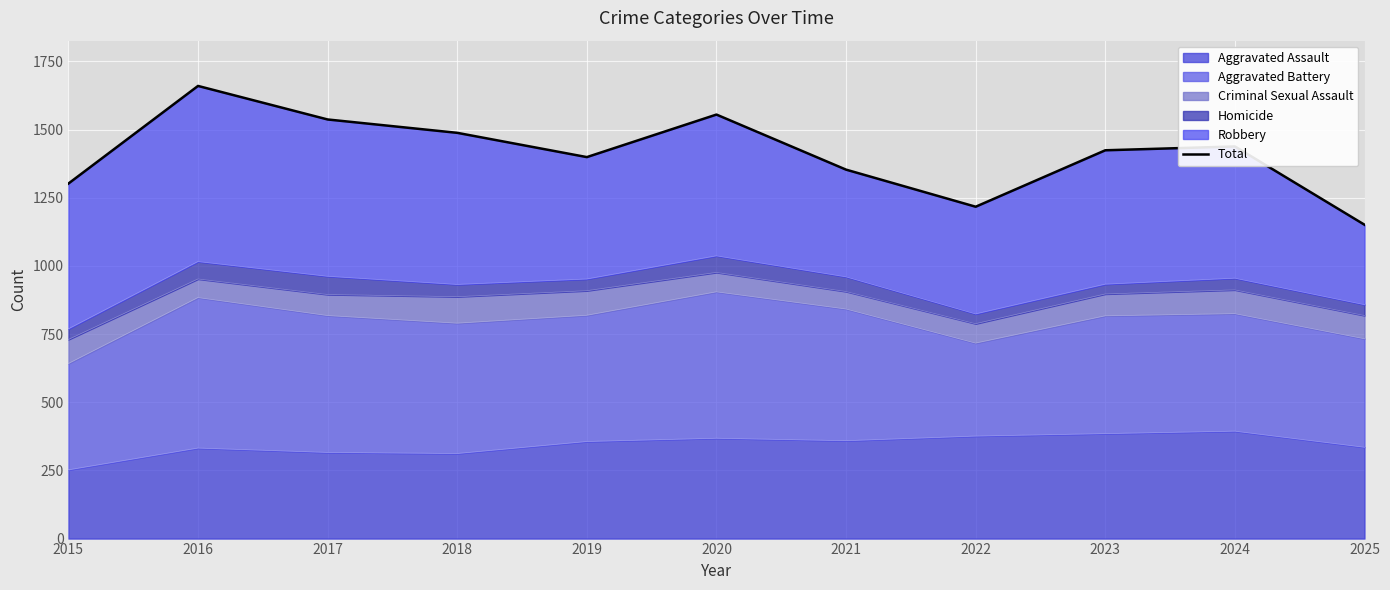

What value does the data have at 2015?

1302